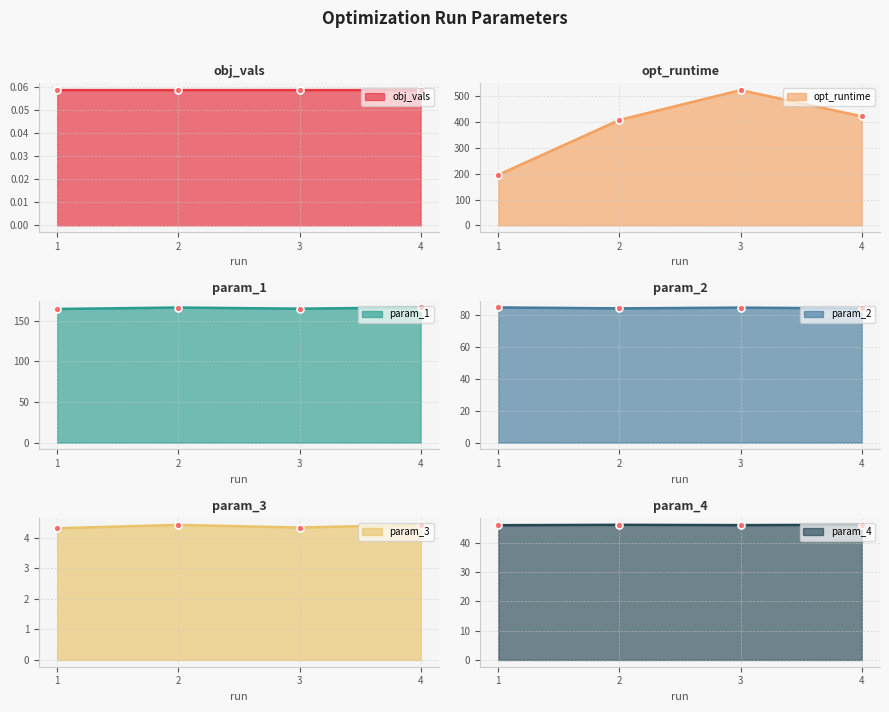

Reading left to right, what are all the values shown in this chart?

obj_vals: 1=4.3	2=4.4	3=4.3	4=4.4
opt_runtime: 1=195.5	2=408.5	3=524.1	4=422.3
param_1: 1=164.3	2=166.0	3=164.6	4=166.1
param_2: 1=84.6	2=84.0	3=84.5	4=84.0
param_3: 1=46.0	2=46.1	3=46.0	4=46.1
param_4: 1=0.1	2=0.1	3=0.1	4=0.1